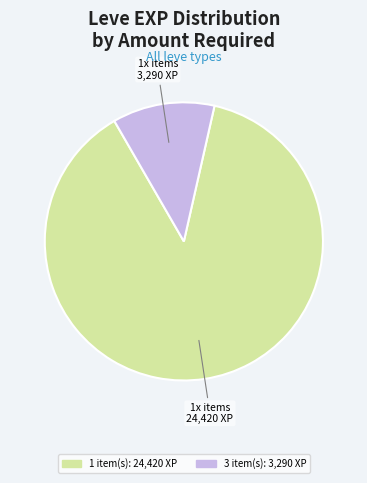

Is there any slice that represents more than half of the pie?

Yes